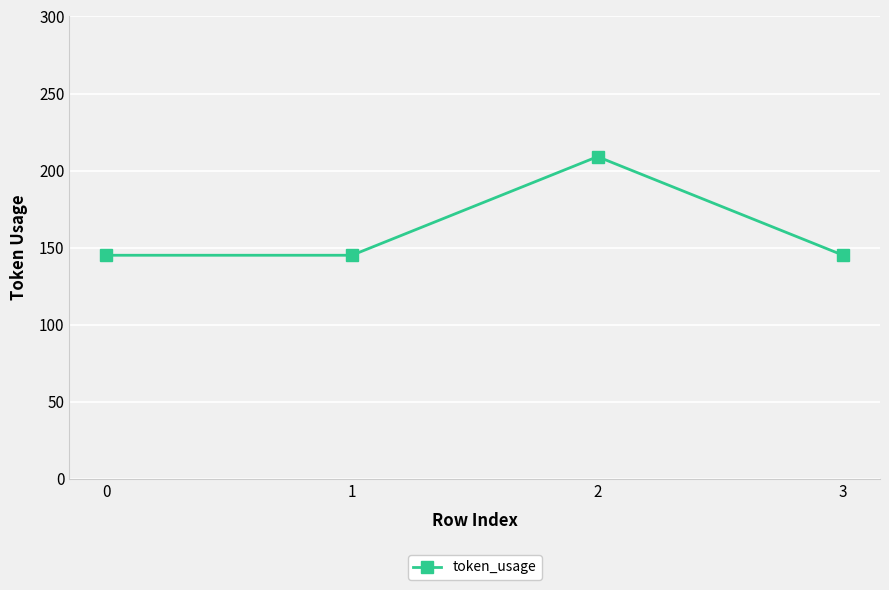

Is it true that the value at 1 is 42?

False